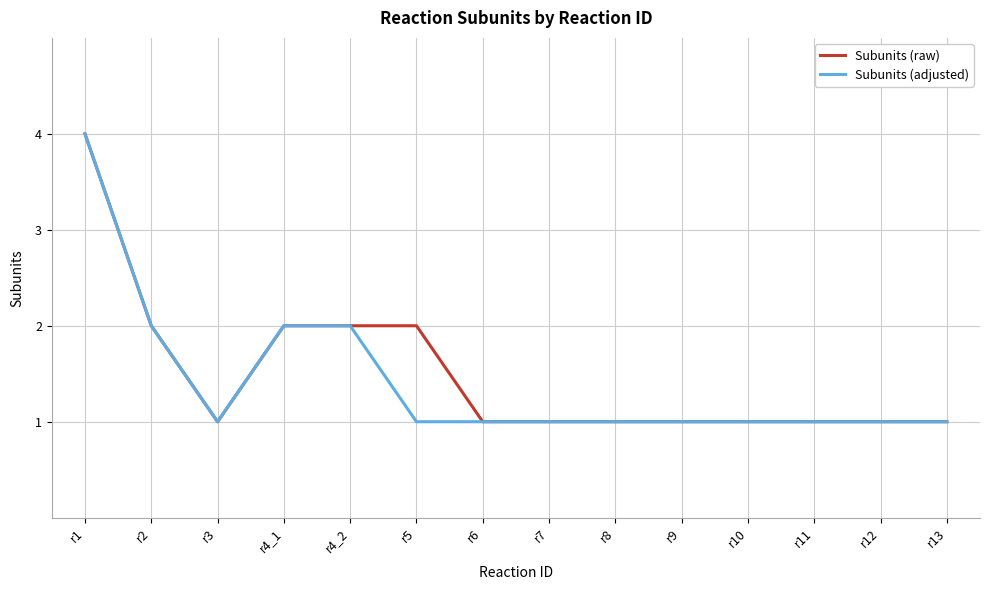

What position from the right is r4_1?

11